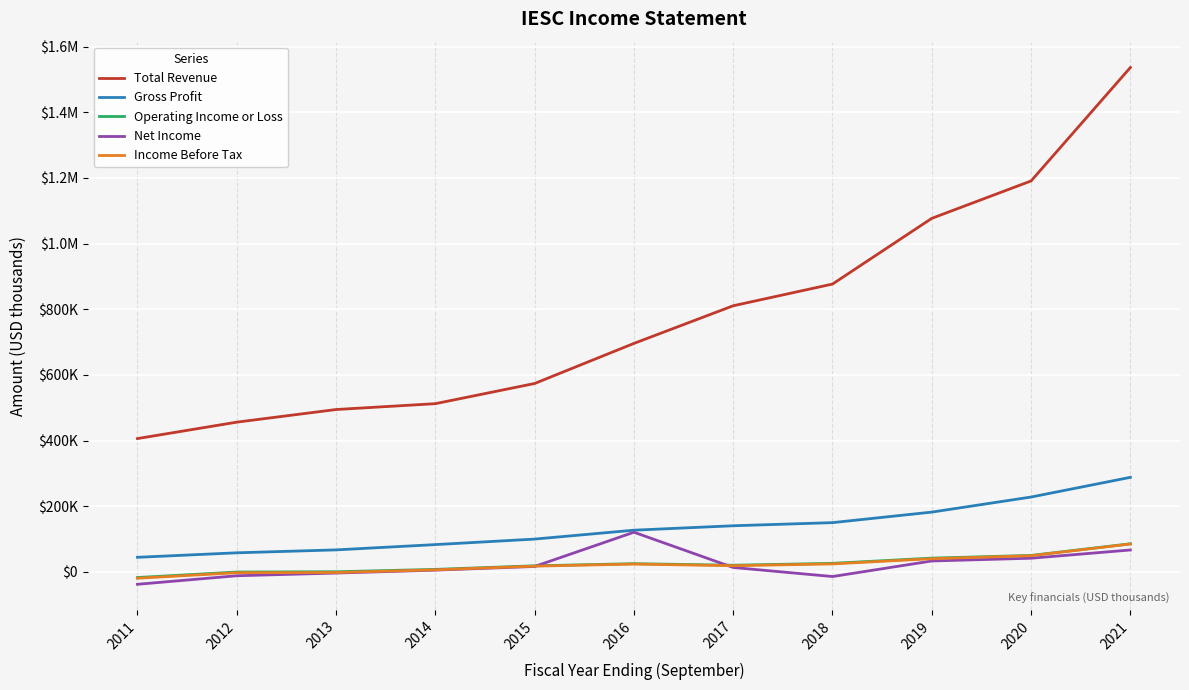

What are all the series names shown in the legend?

Total Revenue, Gross Profit, Operating Income or Loss, Net Income, Income Before Tax